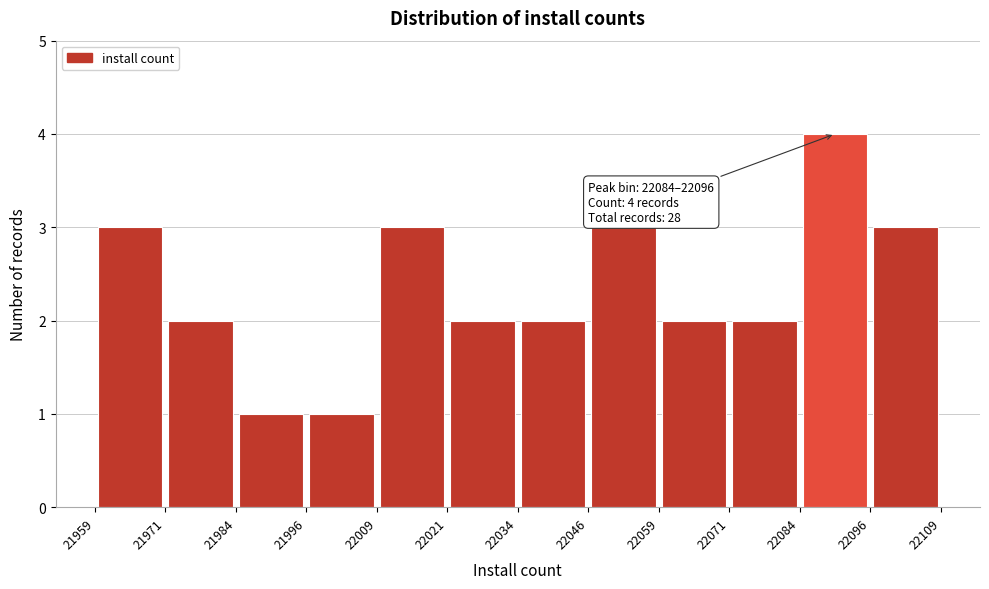

Over which range of the x-axis is the bar tallest?

22084 to 22096